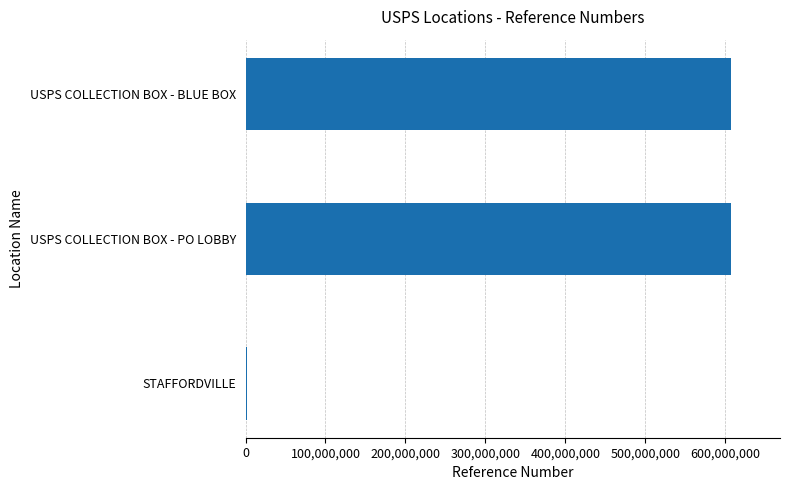

What is the average value?

405611385